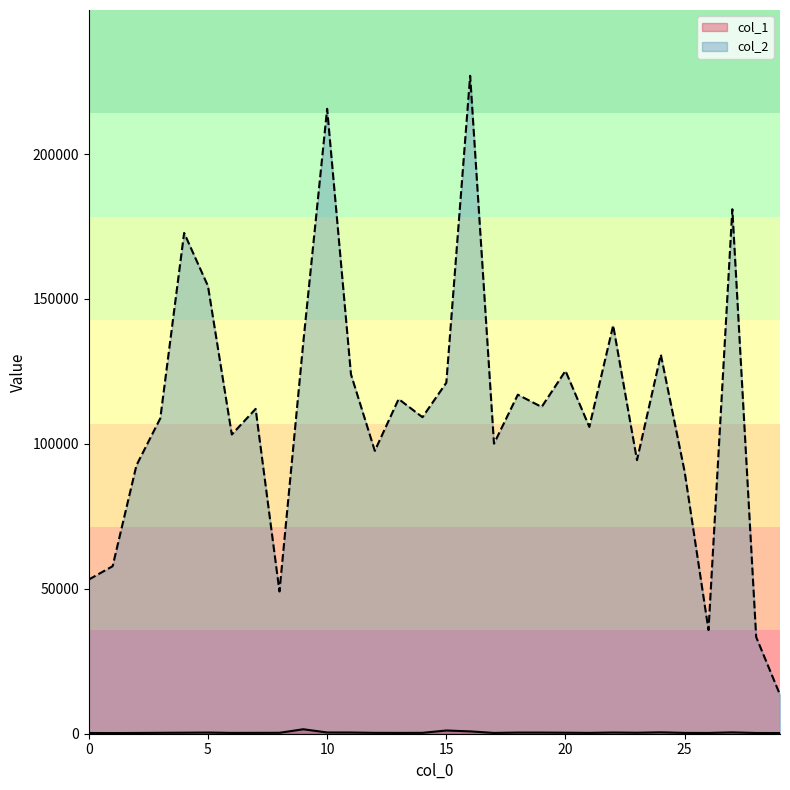

How many lines are shown in the chart?

2